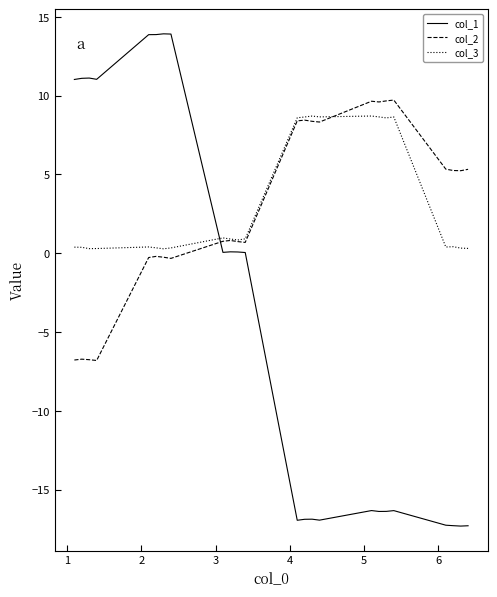

What is the highest value of the col_2 series?

9.7